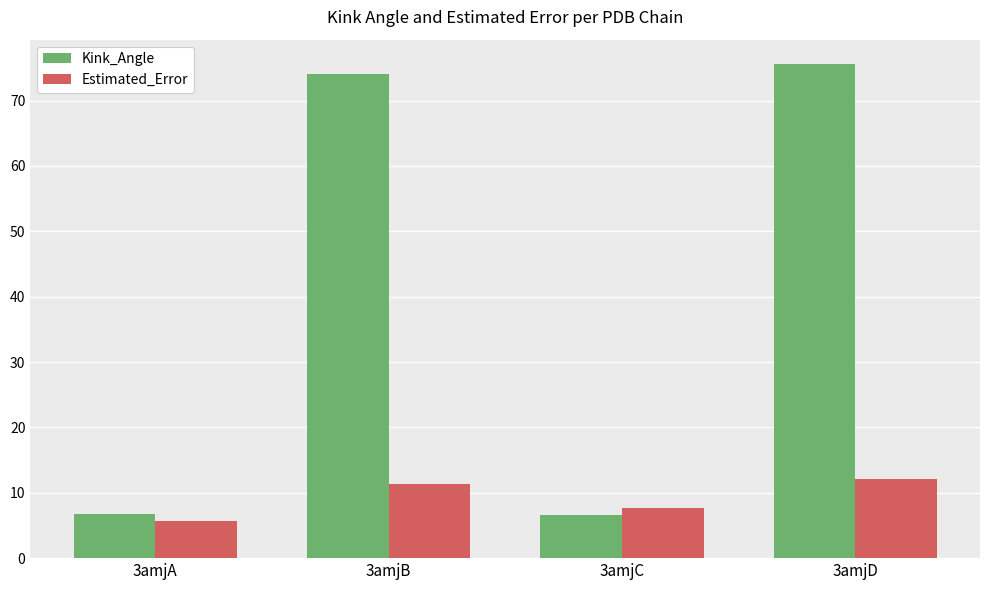

At 3amjC, list the series in order from smallest to largest.

Kink_Angle, Estimated_Error